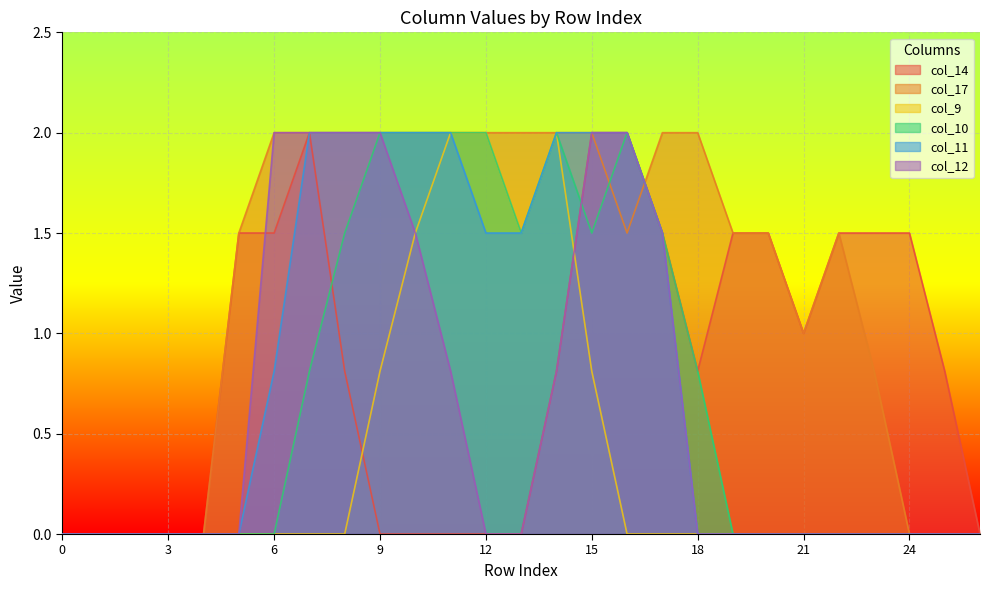

Reading left to right, extract all data points from this chart.

col_14: 0=0.0	1=0.0	2=0.0	3=0.0	4=0.0	5=1.5	6=1.5	7=2.0	8=0.8	9=0.0	10=0.0	11=0.0	12=0.0	13=0.0	14=0.8	15=2.0	16=2.0	17=1.5	18=0.8	19=1.5	20=1.5	21=1.0	22=1.5	23=1.5	24=1.5	25=0.8	26=0.0
col_17: 0=0.0	1=0.0	2=0.0	3=0.0	4=0.0	5=1.5	6=2.0	7=2.0	8=2.0	9=2.0	10=2.0	11=2.0	12=2.0	13=2.0	14=2.0	15=2.0	16=1.5	17=2.0	18=2.0	19=1.5	20=1.5	21=1.0	22=1.5	23=0.8	24=0.0	25=0.0	26=0.0
col_9: 0=0.0	1=0.0	2=0.0	3=0.0	4=0.0	5=0.0	6=0.0	7=0.0	8=0.0	9=0.8	10=1.5	11=2.0	12=2.0	13=1.5	14=2.0	15=0.8	16=0.0	17=0.0	18=0.0	19=0.0	20=0.0	21=0.0	22=0.0	23=0.0	24=0.0	25=0.0	26=0.0
col_10: 0=0.0	1=0.0	2=0.0	3=0.0	4=0.0	5=0.0	6=0.0	7=0.8	8=1.5	9=2.0	10=2.0	11=2.0	12=2.0	13=1.5	14=2.0	15=1.5	16=2.0	17=1.5	18=0.8	19=0.0	20=0.0	21=0.0	22=0.0	23=0.0	24=0.0	25=0.0	26=0.0
col_11: 0=0.0	1=0.0	2=0.0	3=0.0	4=0.0	5=0.0	6=0.8	7=2.0	8=2.0	9=2.0	10=2.0	11=2.0	12=1.5	13=1.5	14=2.0	15=2.0	16=2.0	17=1.5	18=0.0	19=0.0	20=0.0	21=0.0	22=0.0	23=0.0	24=0.0	25=0.0	26=0.0
col_12: 0=0.0	1=0.0	2=0.0	3=0.0	4=0.0	5=0.0	6=2.0	7=2.0	8=2.0	9=2.0	10=1.5	11=0.8	12=0.0	13=0.0	14=0.8	15=2.0	16=2.0	17=1.5	18=0.0	19=0.0	20=0.0	21=0.0	22=0.0	23=0.0	24=0.0	25=0.0	26=0.0